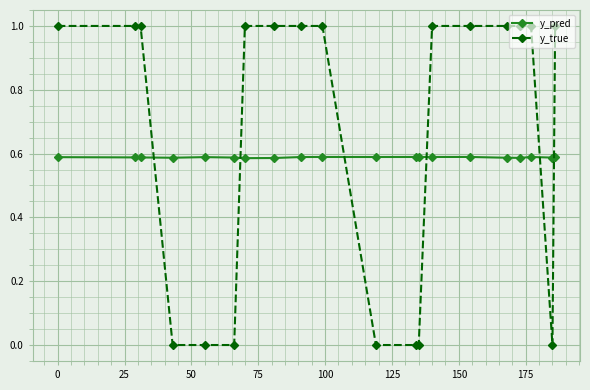

True or false: y_pred has more than 2 points higher than both neighbors.

True